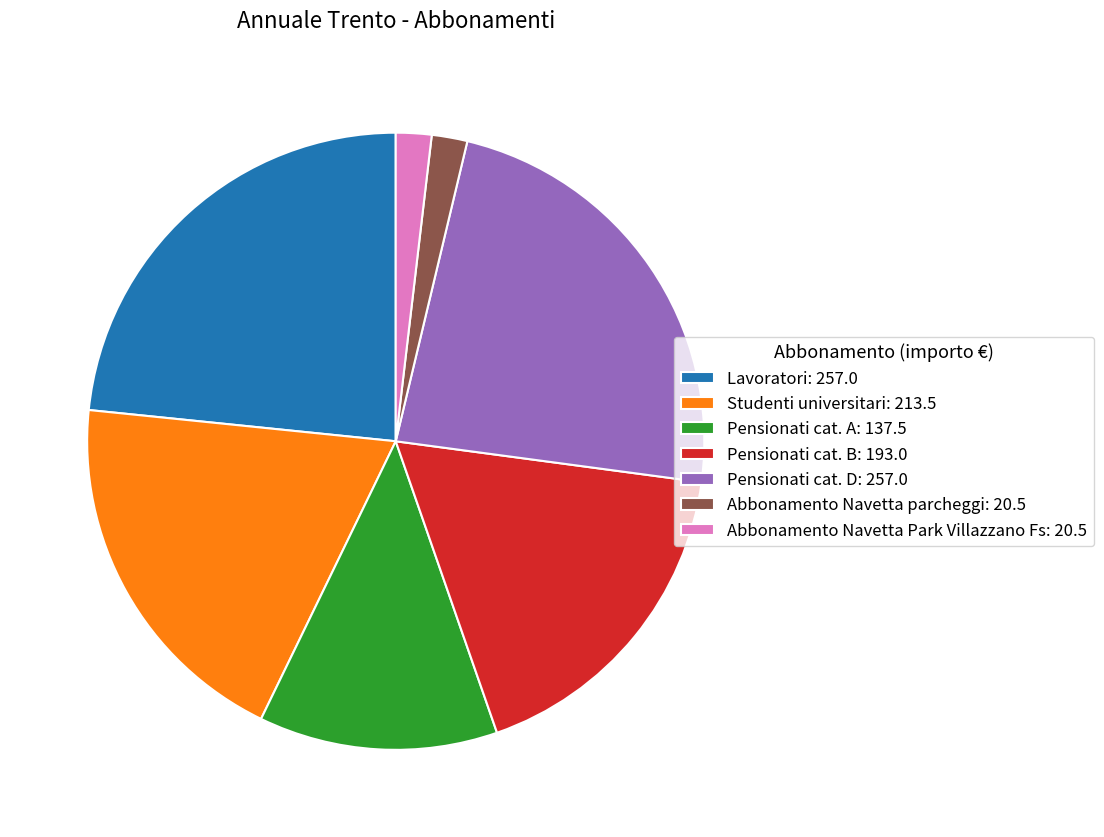

True or false: Lavoratori: 257.0 accounts for 23% of the total.

True